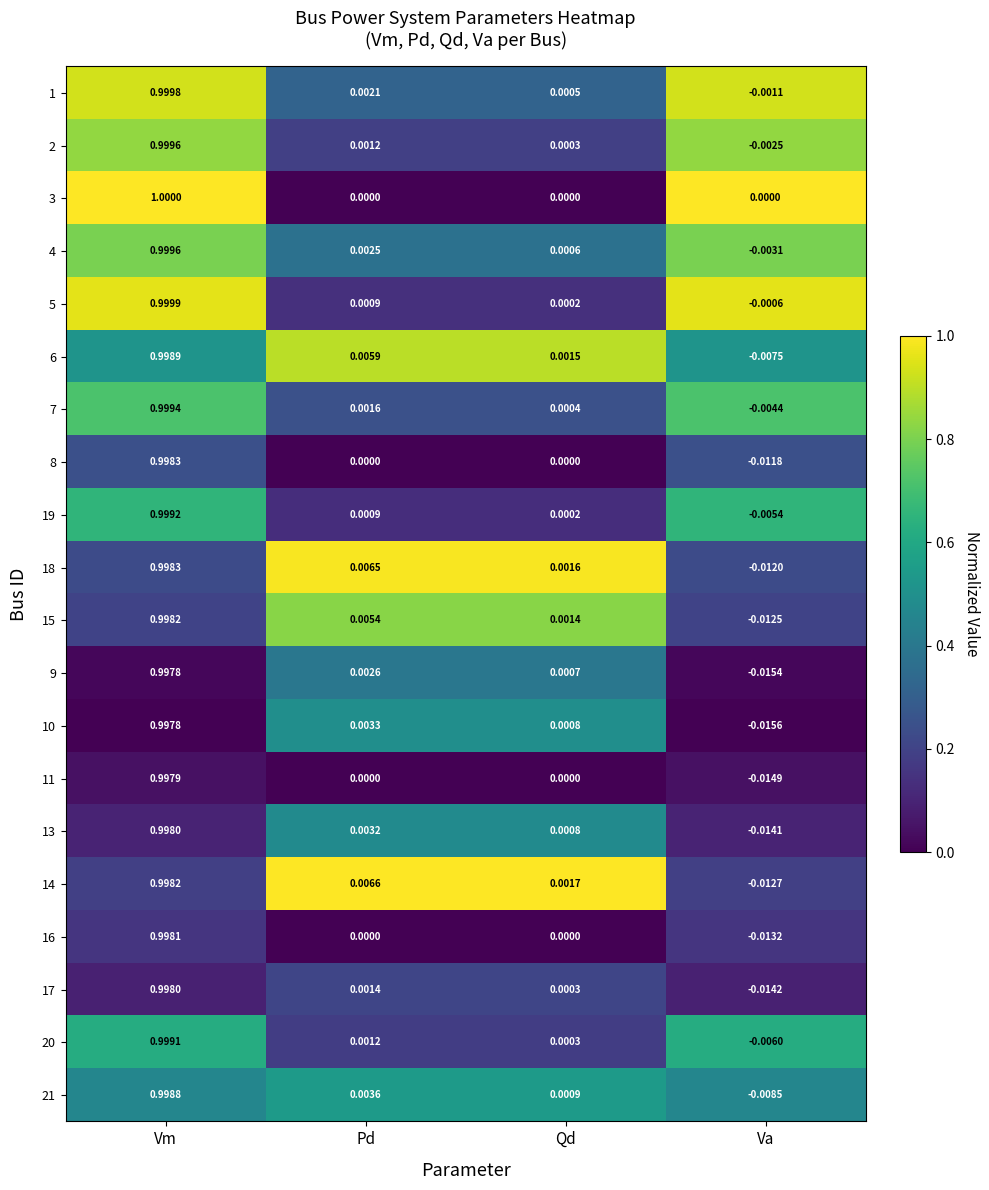

How many values in 6 are above zero?

3